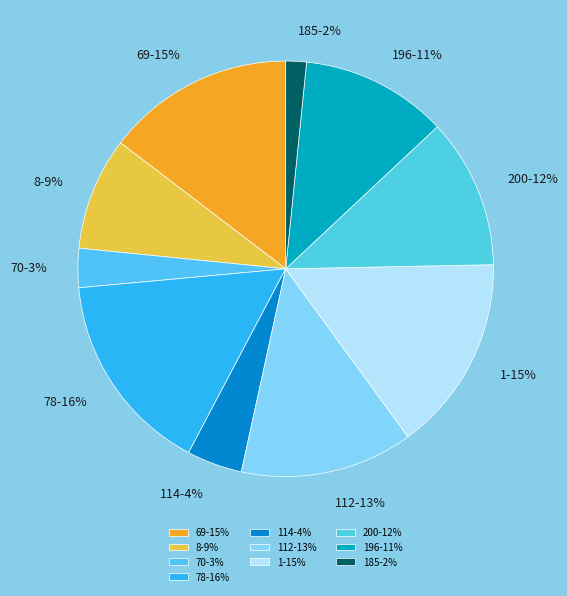

Count the number of slices in the pie.

10